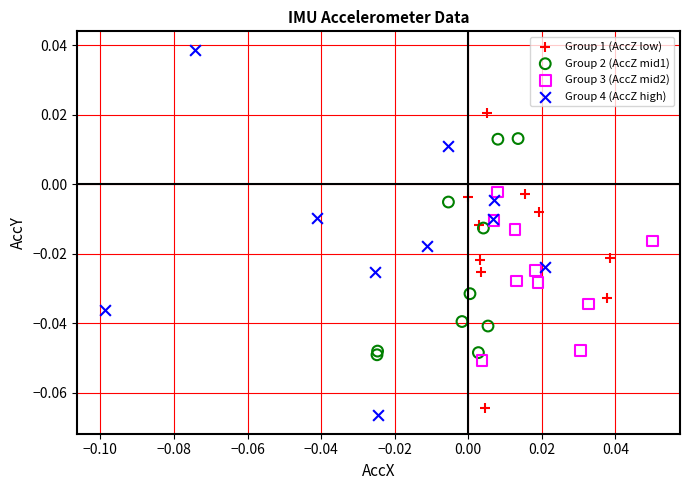

What are all the series names shown in the legend?

Group 1 (AccZ low), Group 2 (AccZ mid1), Group 3 (AccZ mid2), Group 4 (AccZ high)